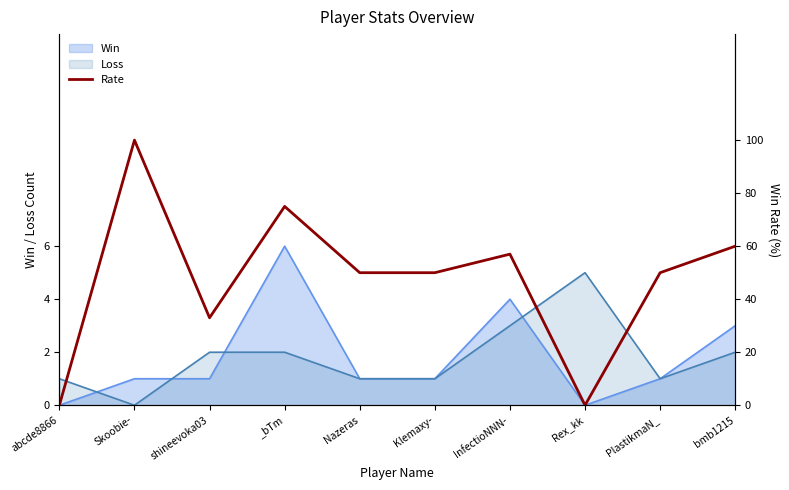

How many lines are shown in the chart?

1